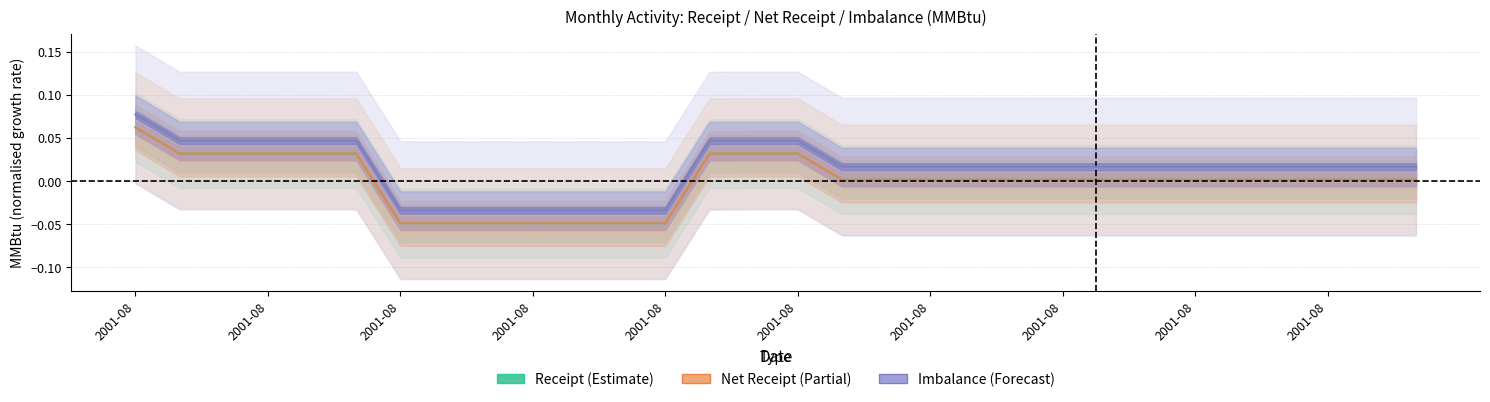

What is the total value across all series at 2001-08?

0.2